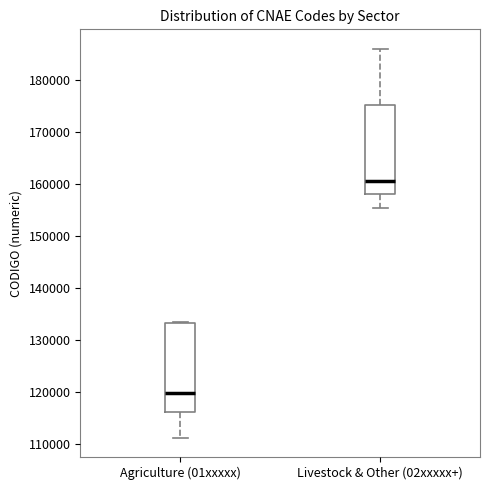

Reading left to right, transcribe this box plot: for each box, give where its median line is, the range the box spans, and where its two whiskers end, as read against the y-axis. The values are not printed on the chart, so give them approximately, as read against the axis.

Agriculture (01xxxxx): median 120000, box 116000 to 133000, whiskers 111000 to 133000
Livestock & Other (02xxxxx+): median 161000, box 158000 to 175000, whiskers 156000 to 186000